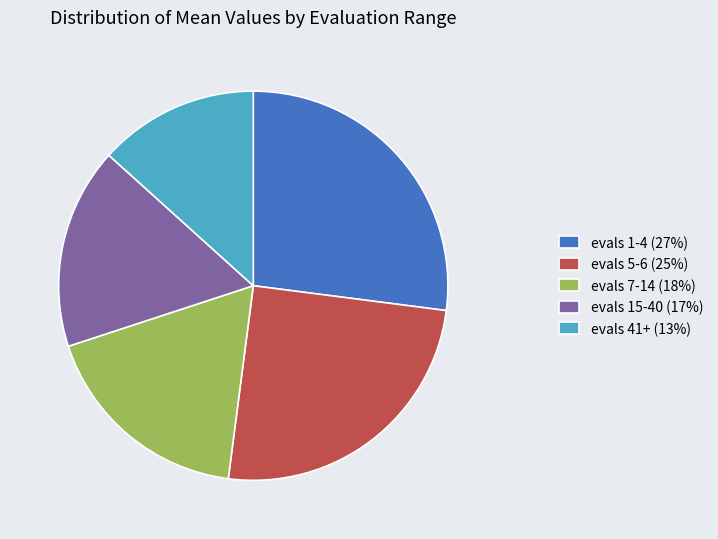

The evals 5-6 slice represents 15% of the pie. True or false?

False